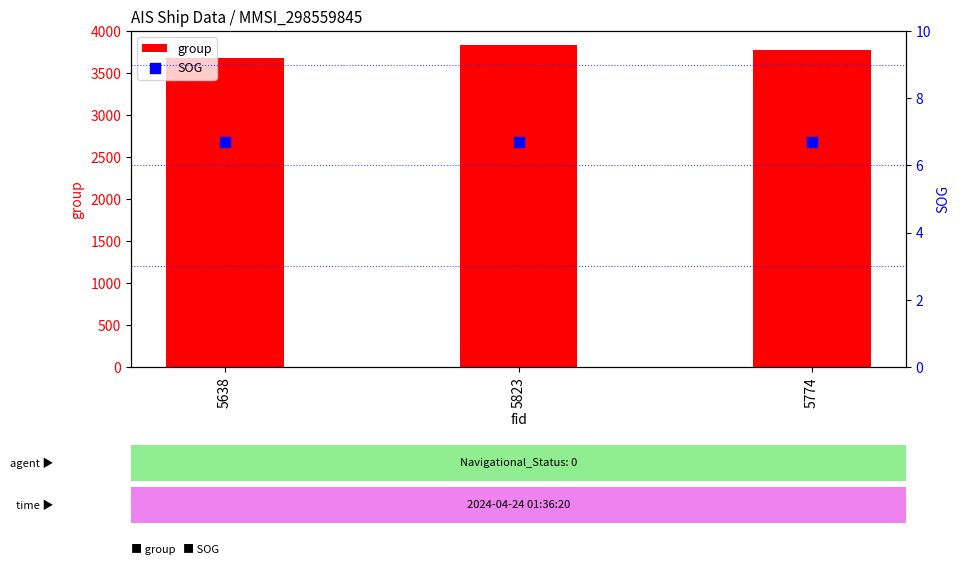

Which series has the widest spread of Y values?

group